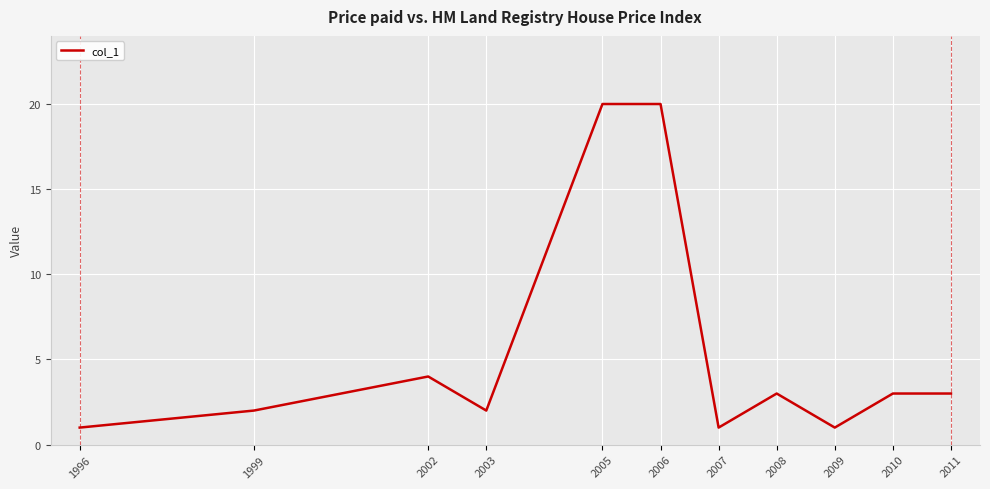

The chart shows a value of 1 at 2009. True or false?

True